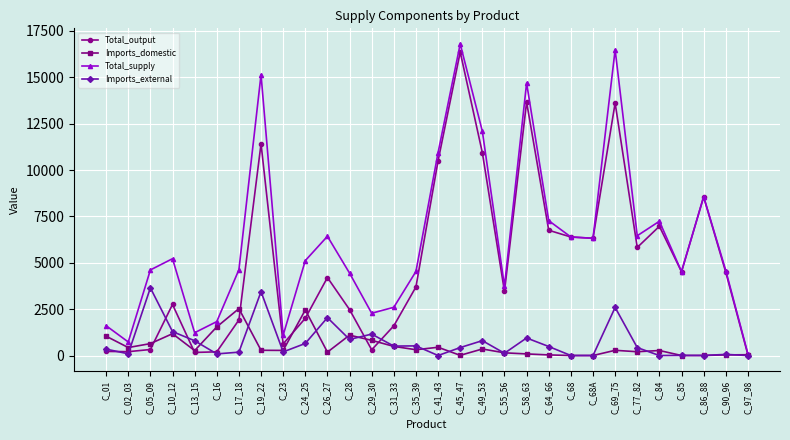

What is the value of the Imports_domestic point at the 26th from the left?

270.3